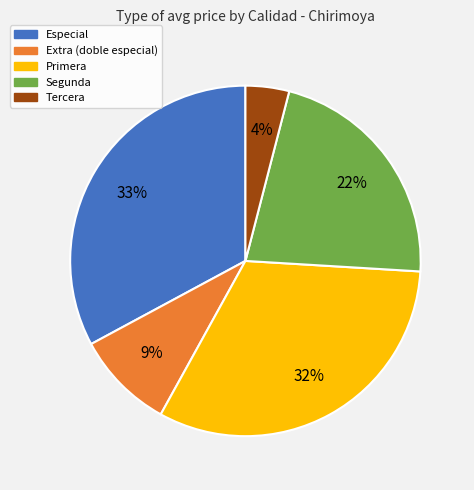

Do Segunda and Especial together represent more than half of the pie?

Yes